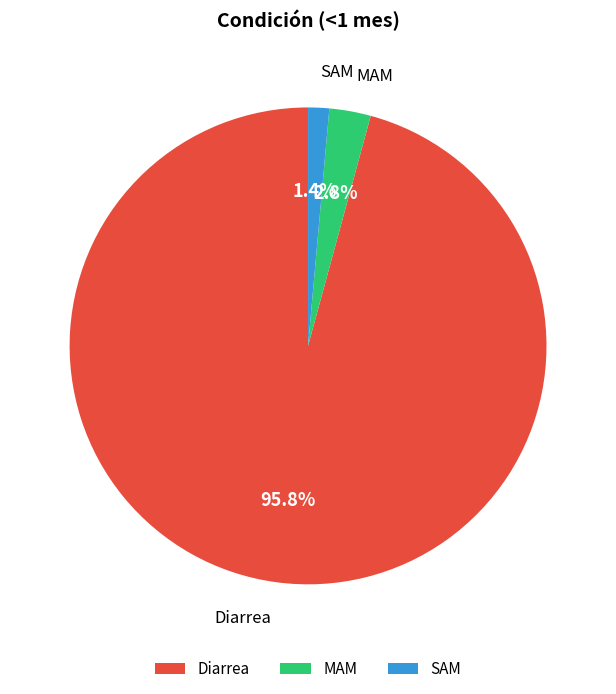

Combined, do Diarrea and SAM account for over 50%?

Yes